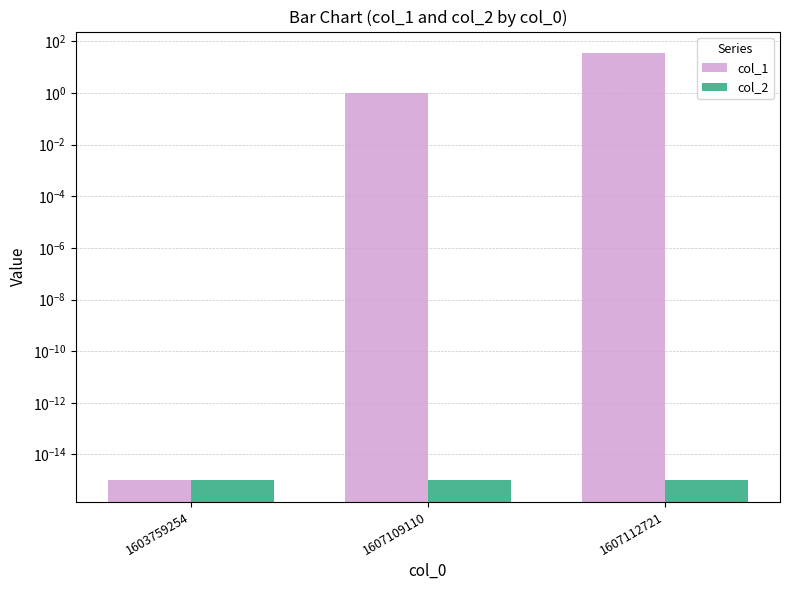

What is the value of the col_1 bar at the 3rd from the left?

36.0